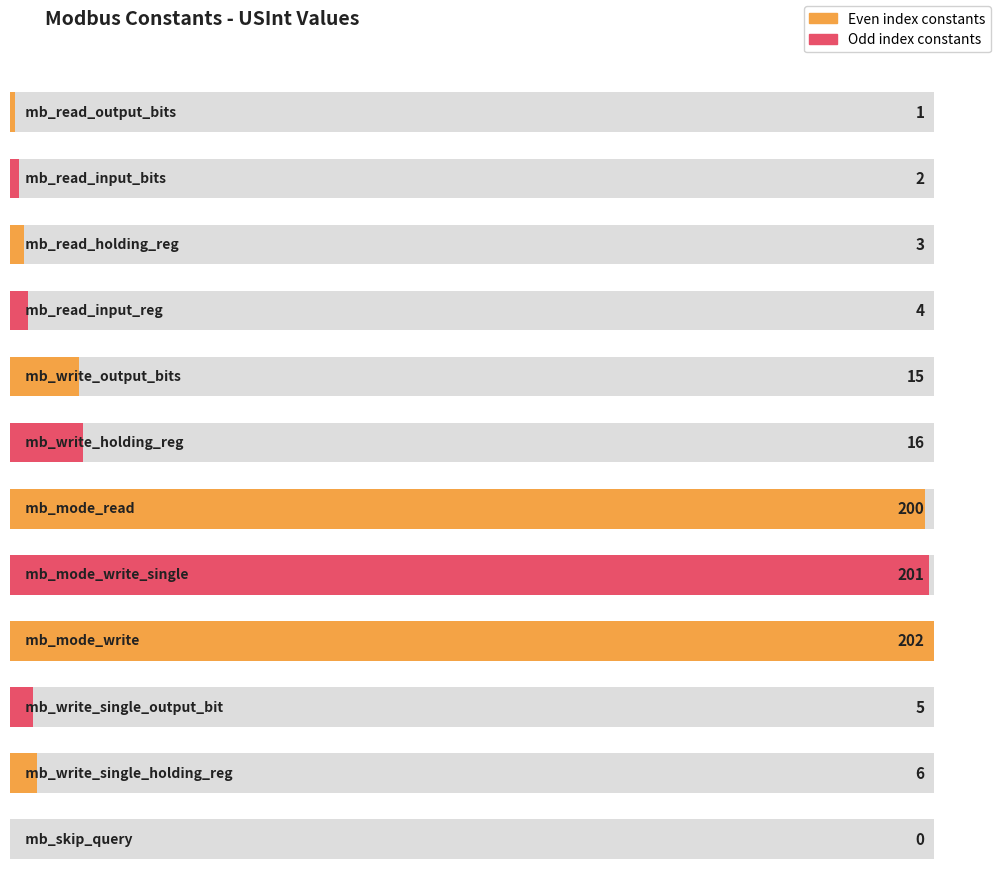

What is the sum of all values?

655